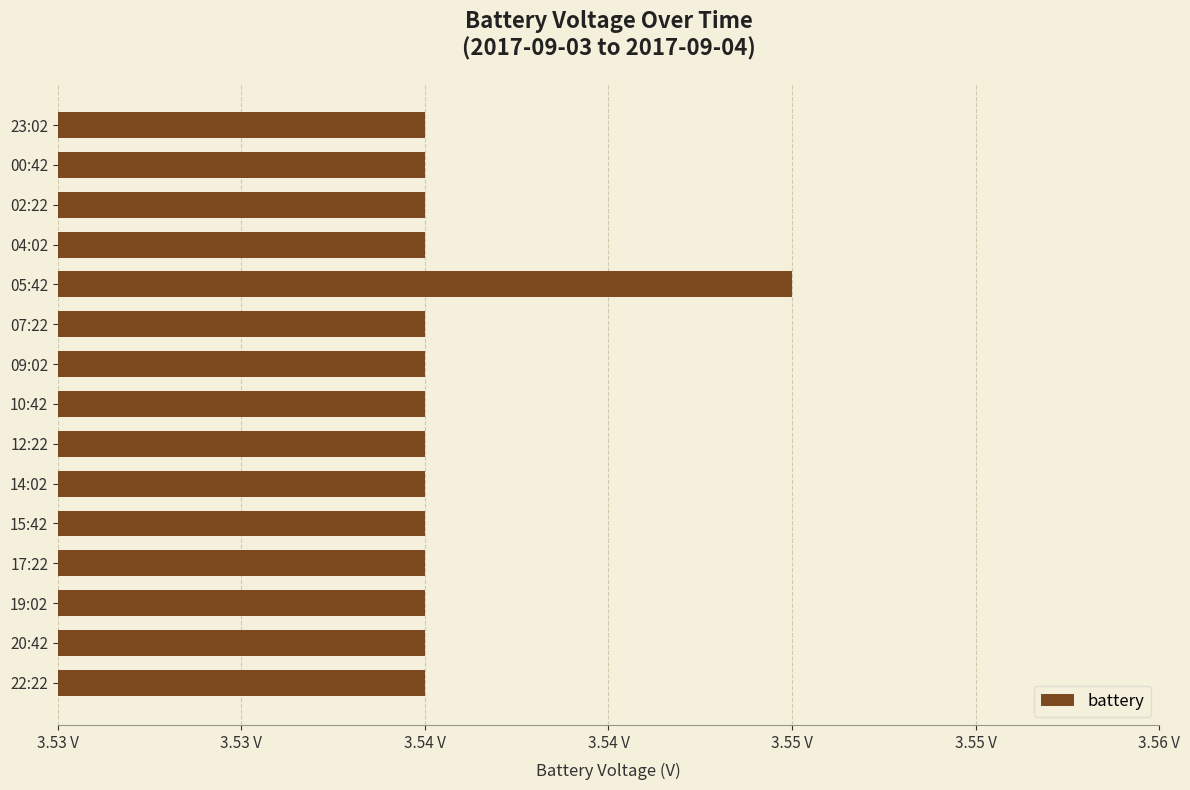

Are the bars horizontal?

Yes